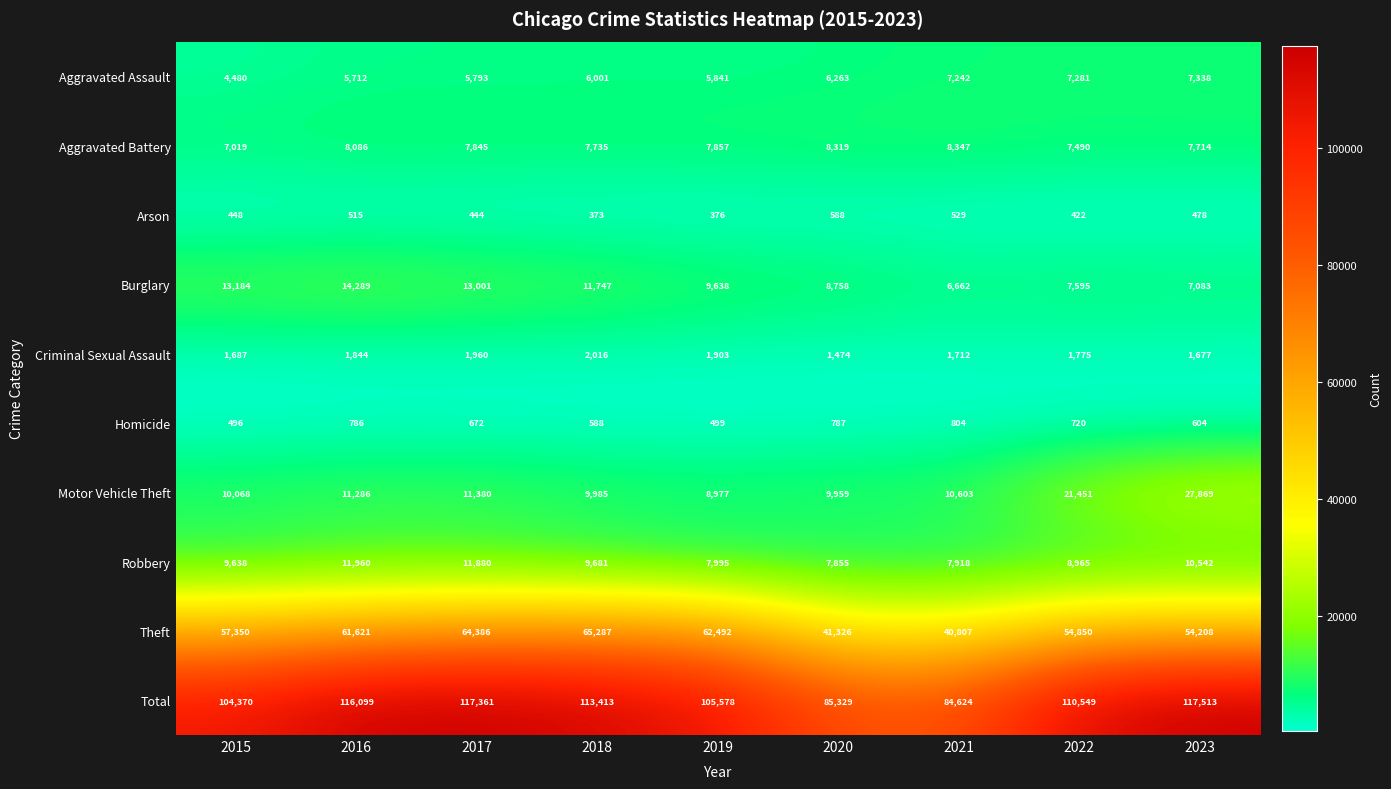

Is the value of Homicide at 2018 greater than the value of Theft at 2017?

No